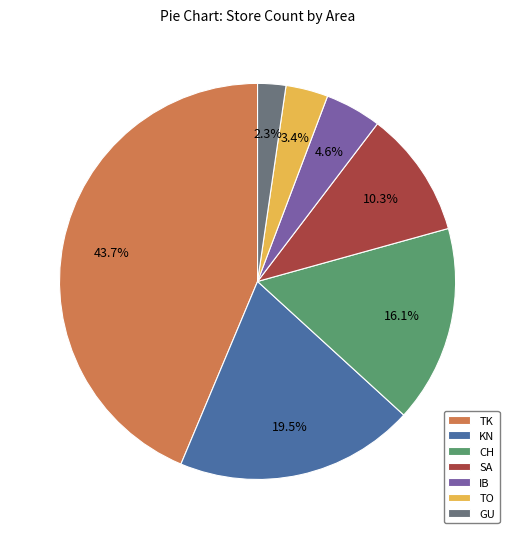

True or false: CH accounts for 2% of the total.

False